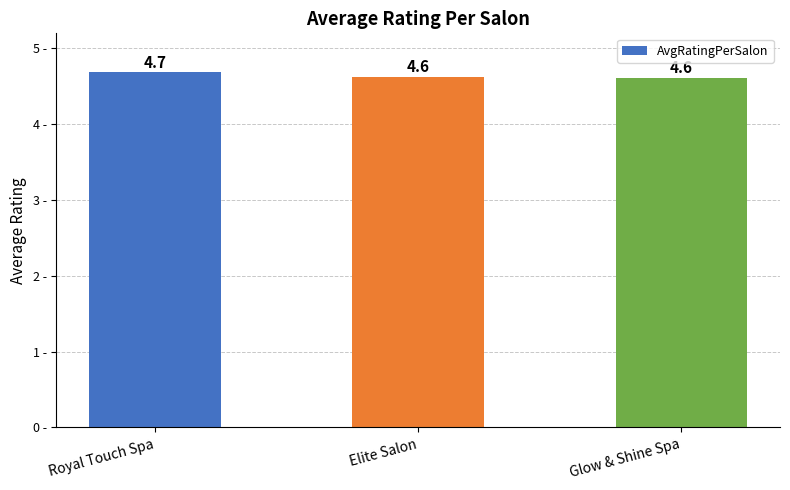

What is the minimum value shown in the chart?

4.6